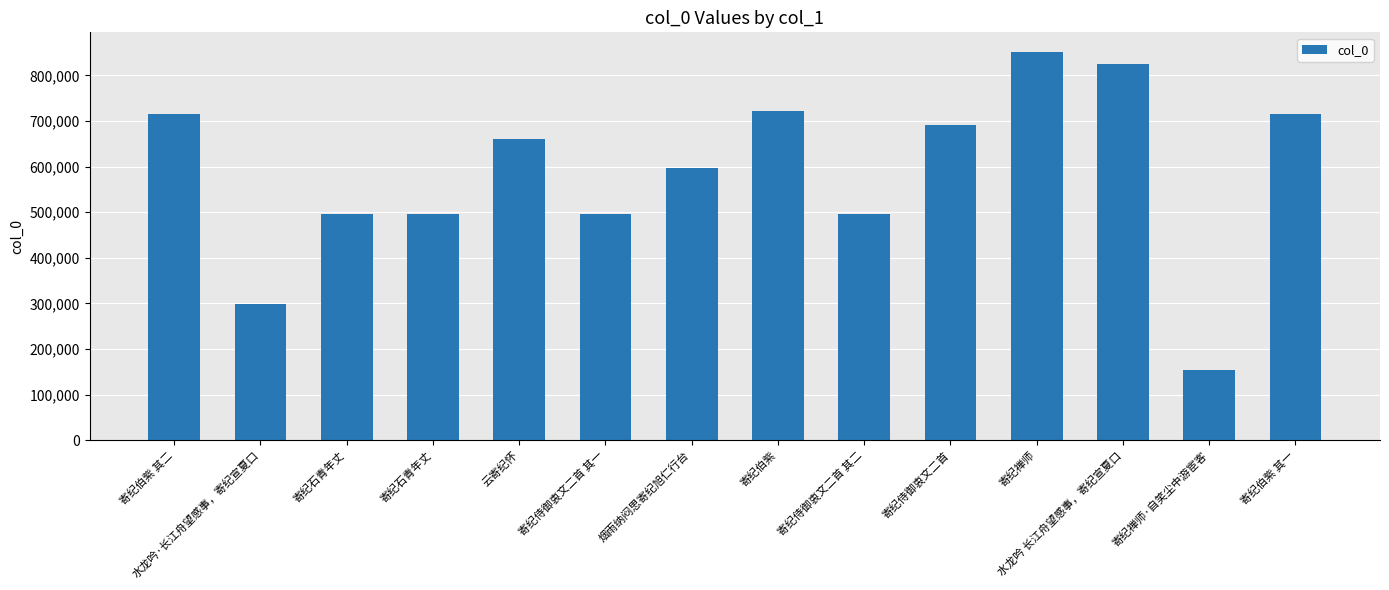

List the labels in order of value, largest first.

寄纪禅师, 水龙吟 长江舟望感事，寄纪宣夏口, 寄纪伯紫, 寄纪伯紫 其二, 寄纪伯紫 其一, 寄纪侍御衷文二首, 云寄纪怀, 烟雨纳闷思寄纪旭仁行台, 寄纪侍御衷文二首 其二, 寄纪侍御衷文二首 其一, 寄纪石青年丈, 寄纪石青年丈, 水龙吟·长江舟望感事，寄纪宣夏口, 寄纪禅师·自笑尘中游宦客